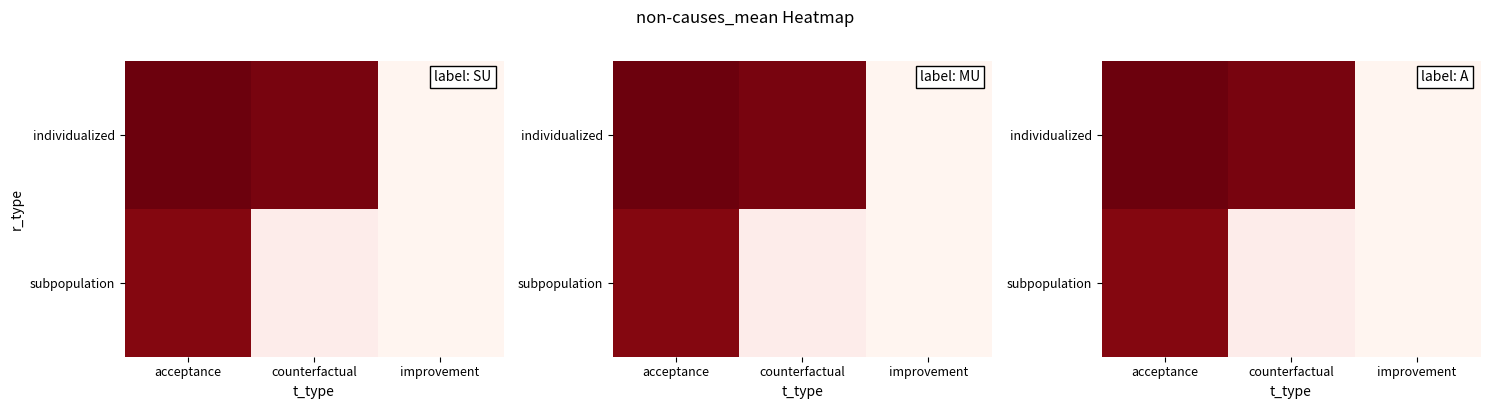

Is it true that individualized equals 1035.8 at acceptance?

True